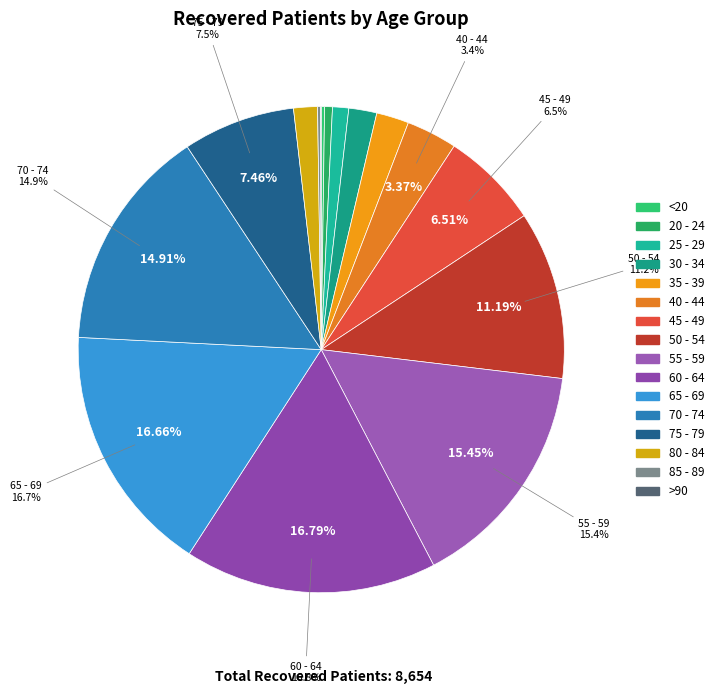

How much of the chart is everything except 75 - 79?

92.5%